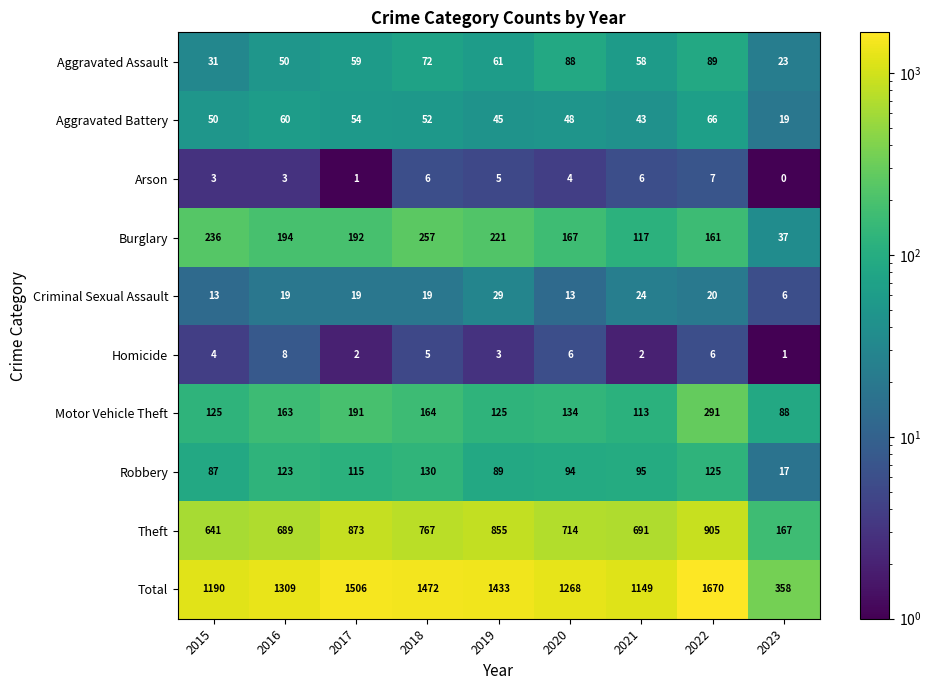

Between 2016 and 2020, which series saw the biggest shift?

Total